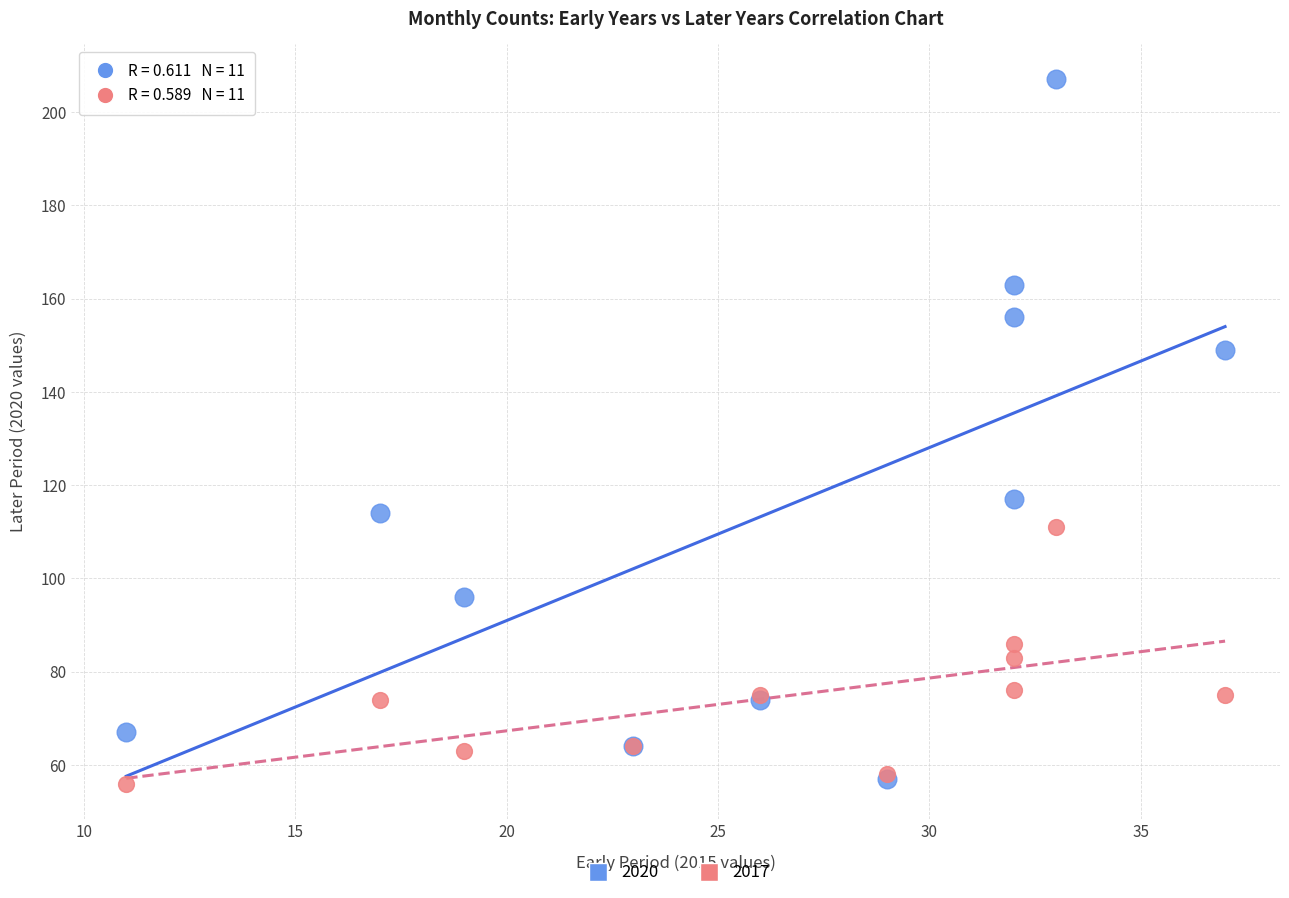

Across all series, what Y value is closest to 131?

117